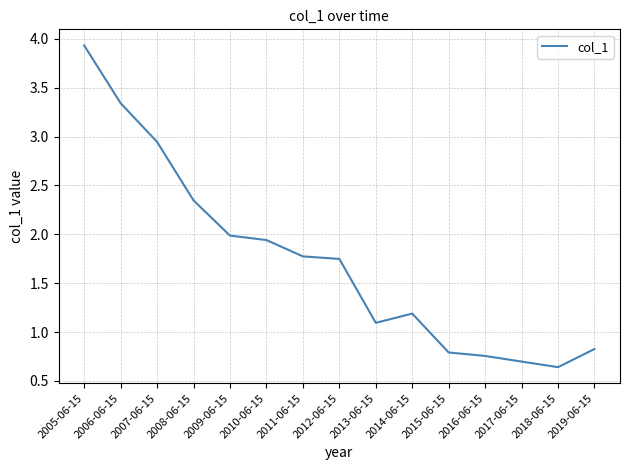

What is the difference between the second highest and minimum values?

2.7